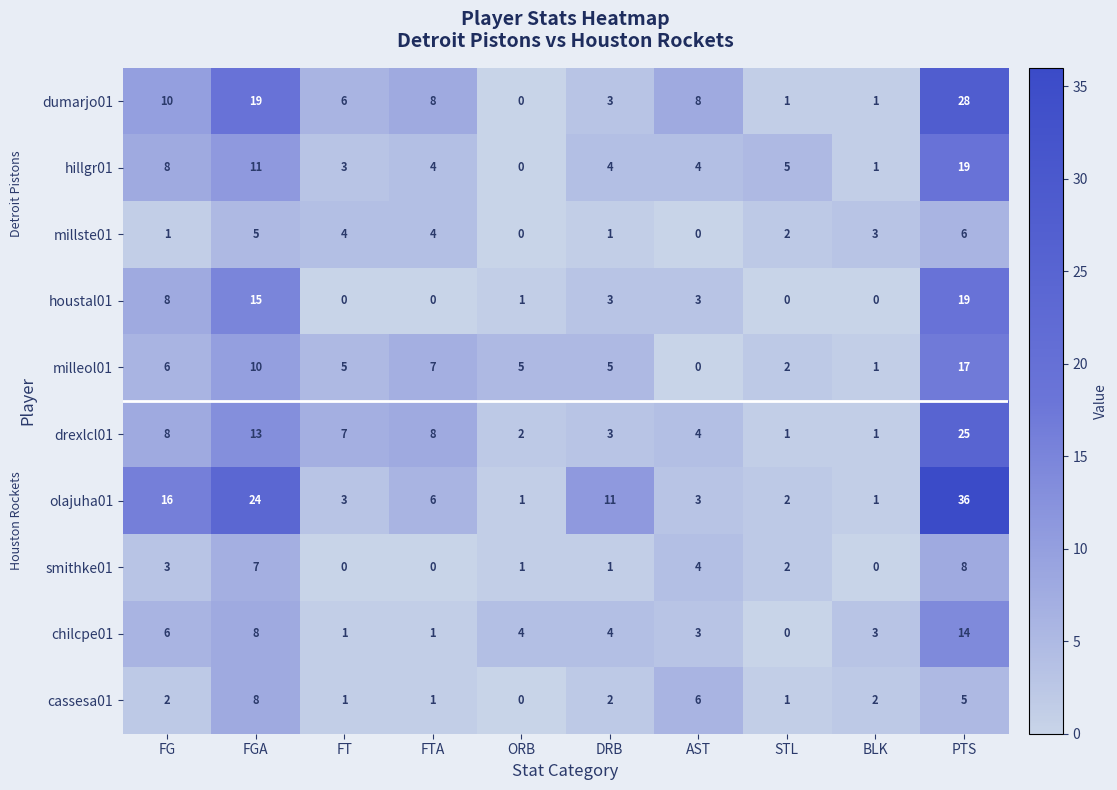

The value of smithke01 at FG is 3. True or false?

True